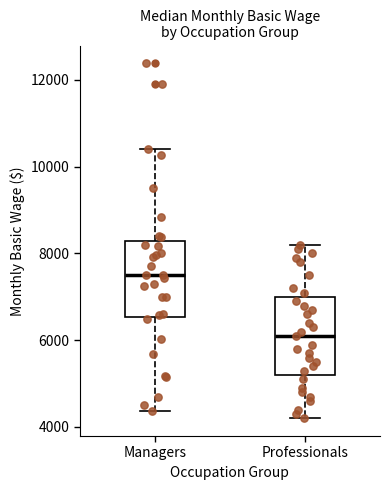

Where is the upper edge of the box for Managers on the y-axis? The values are not printed on the chart, so give them approximately, as read against the axis.

8200